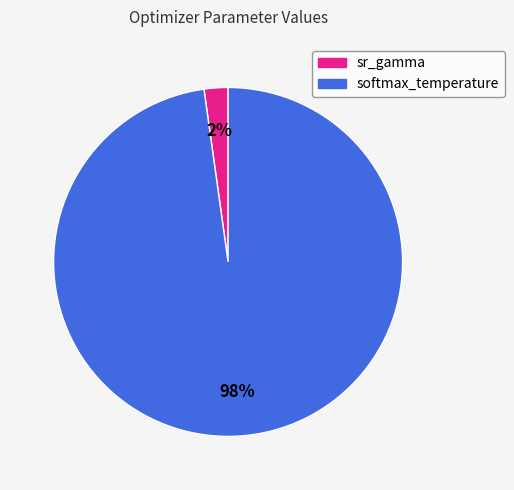

Rank the categories by value from highest to lowest.

softmax_temperature, sr_gamma